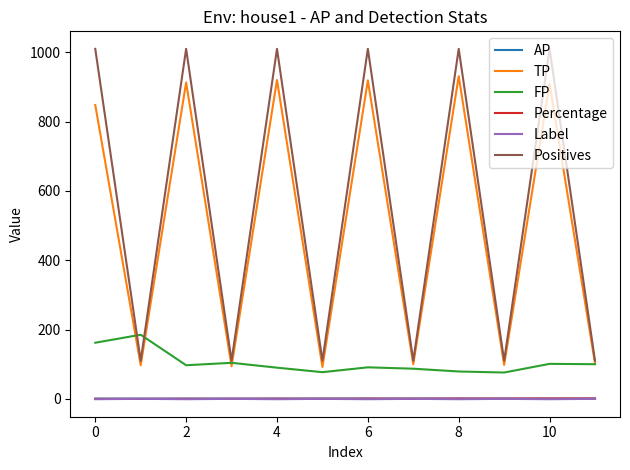

What is the maximum value for TP?

931.0